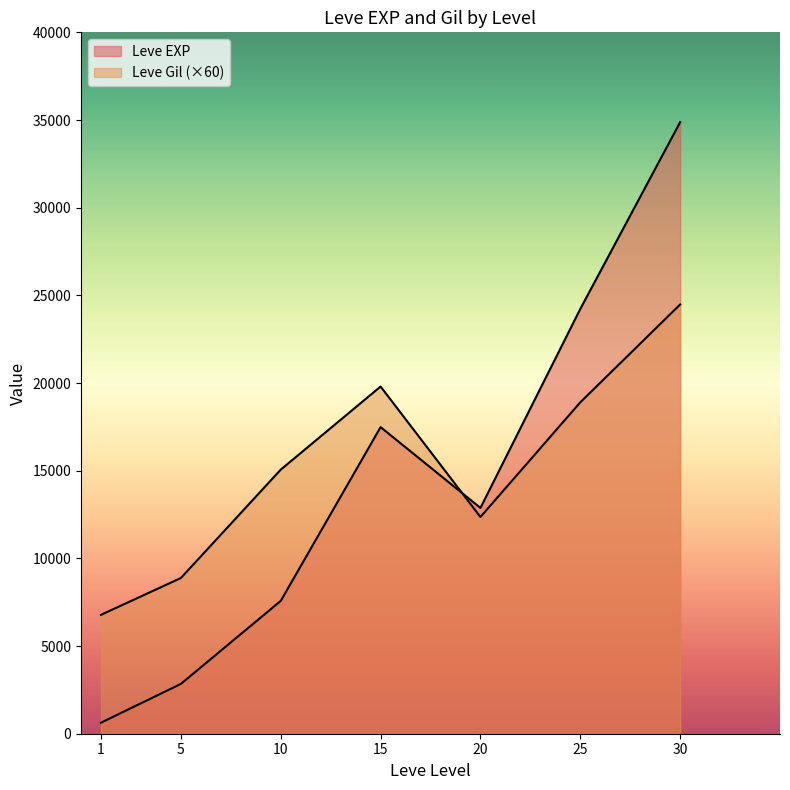

Between 15 and 1, which is larger?

15